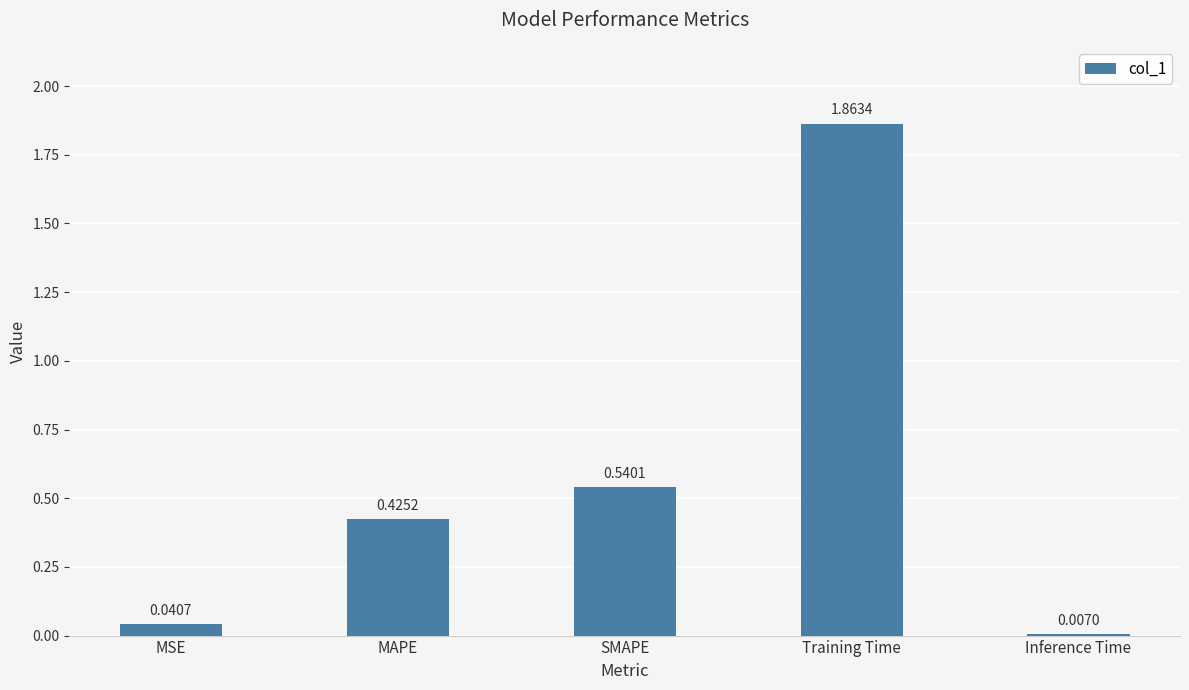

Does the chart contain stacked bars?

No